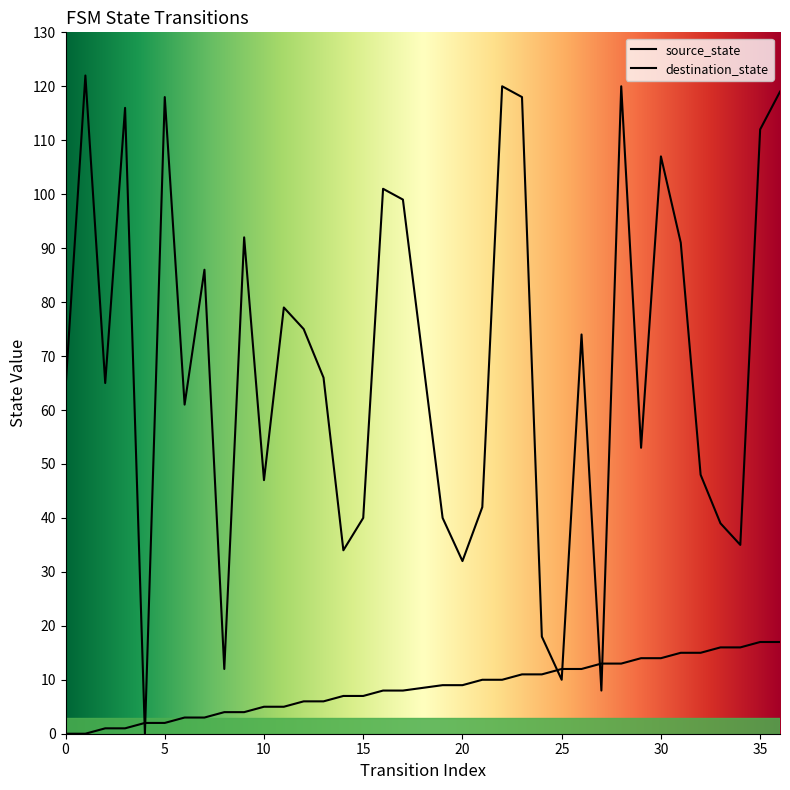

Is the value of destination_state at 7 greater than the value of source_state at 23?

Yes